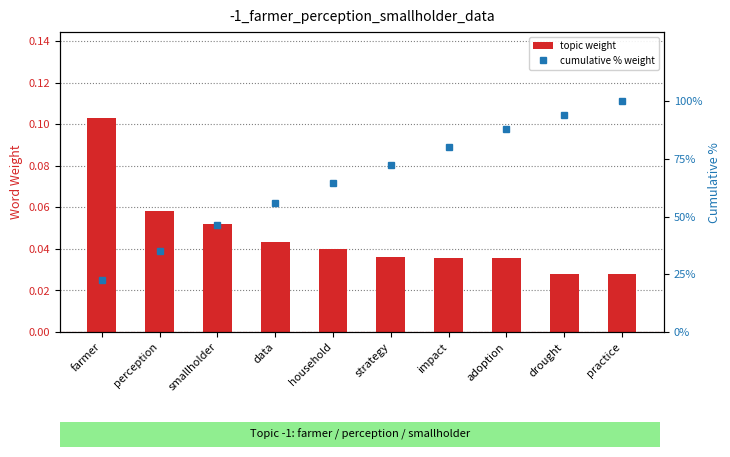

Is it true that cumulative % weight equals 16.6 at perception?

False